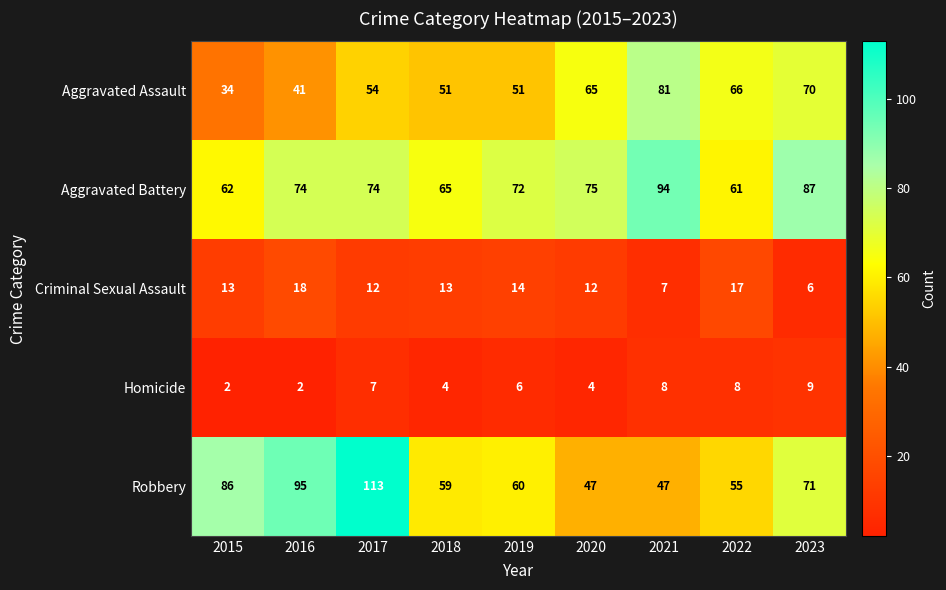

Which series has the widest spread of values?

Robbery